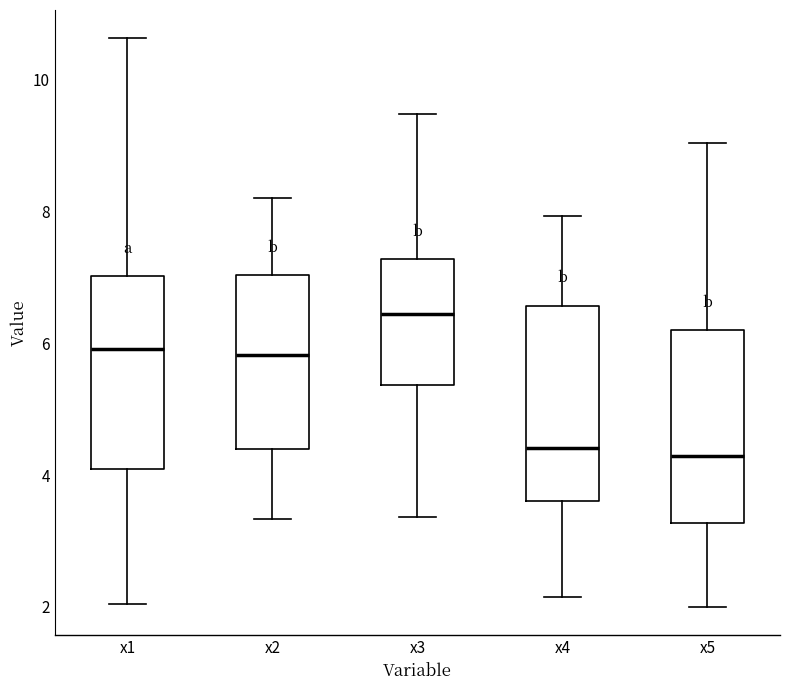

Reading left to right, transcribe this box plot: for each box, give where its median line is, the range the box spans, and where its two whiskers end, as read against the y-axis. The values are not printed on the chart, so give them approximately, as read against the axis.

x1: median 6.0, box 4.0 to 7.0, whiskers 2.0 to 10.6
x2: median 5.8, box 4.4 to 7.0, whiskers 3.4 to 8.2
x3: median 6.4, box 5.4 to 7.2, whiskers 3.4 to 9.4
x4: median 4.4, box 3.6 to 6.6, whiskers 2.2 to 8.0
x5: median 4.2, box 3.2 to 6.2, whiskers 2.0 to 9.0